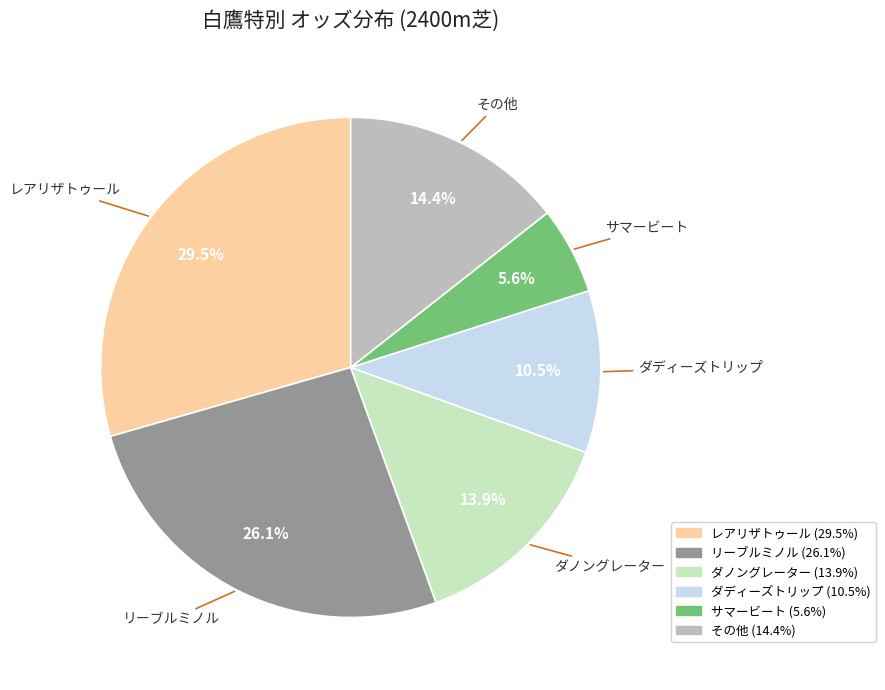

Does any single category account for the majority?

No